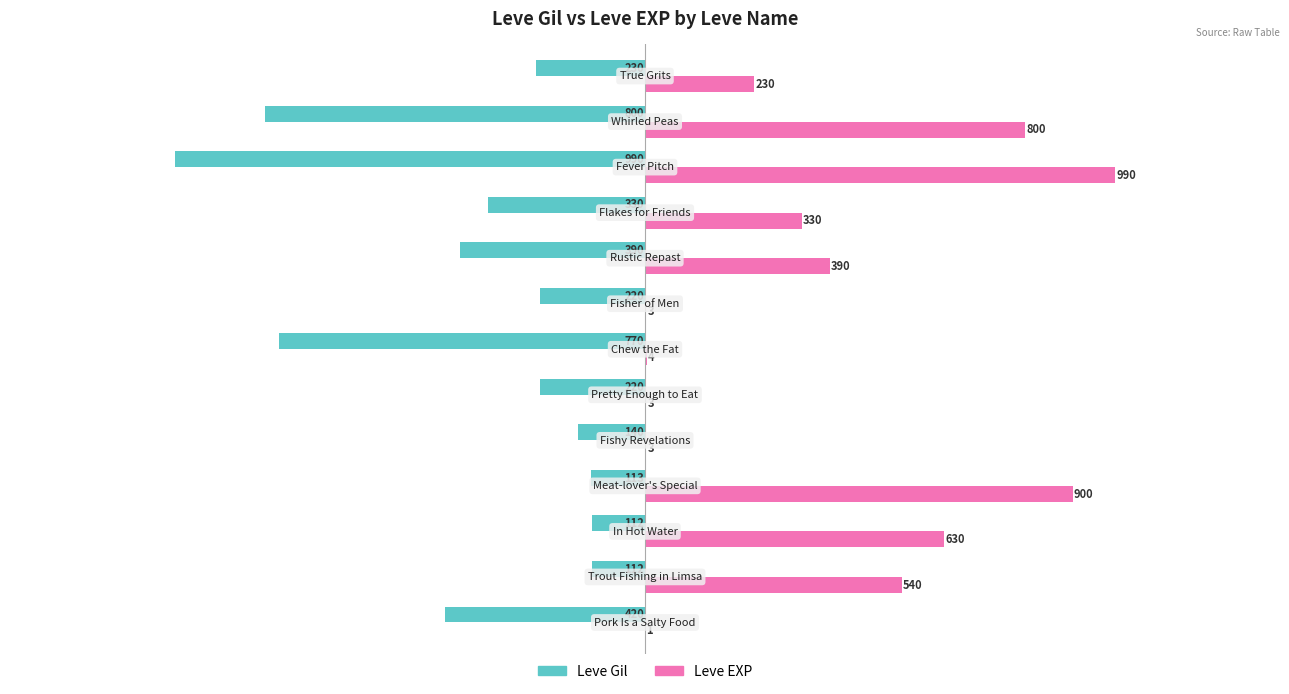

What is the sum of all Leve EXP values?

4824